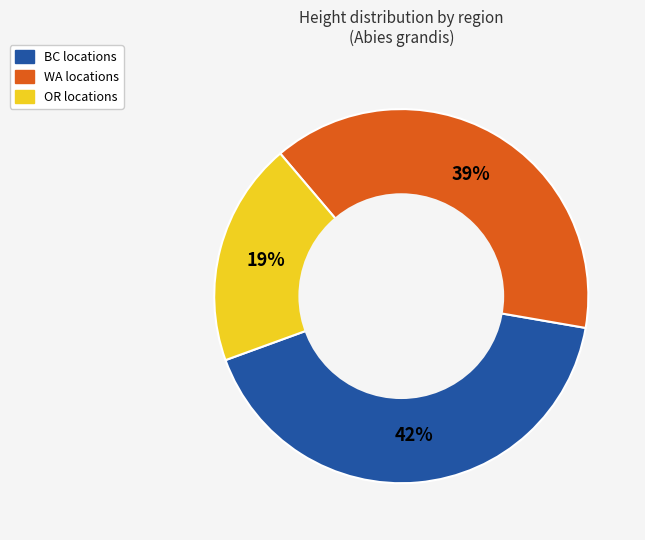

Is there any slice that represents more than half of the pie?

No